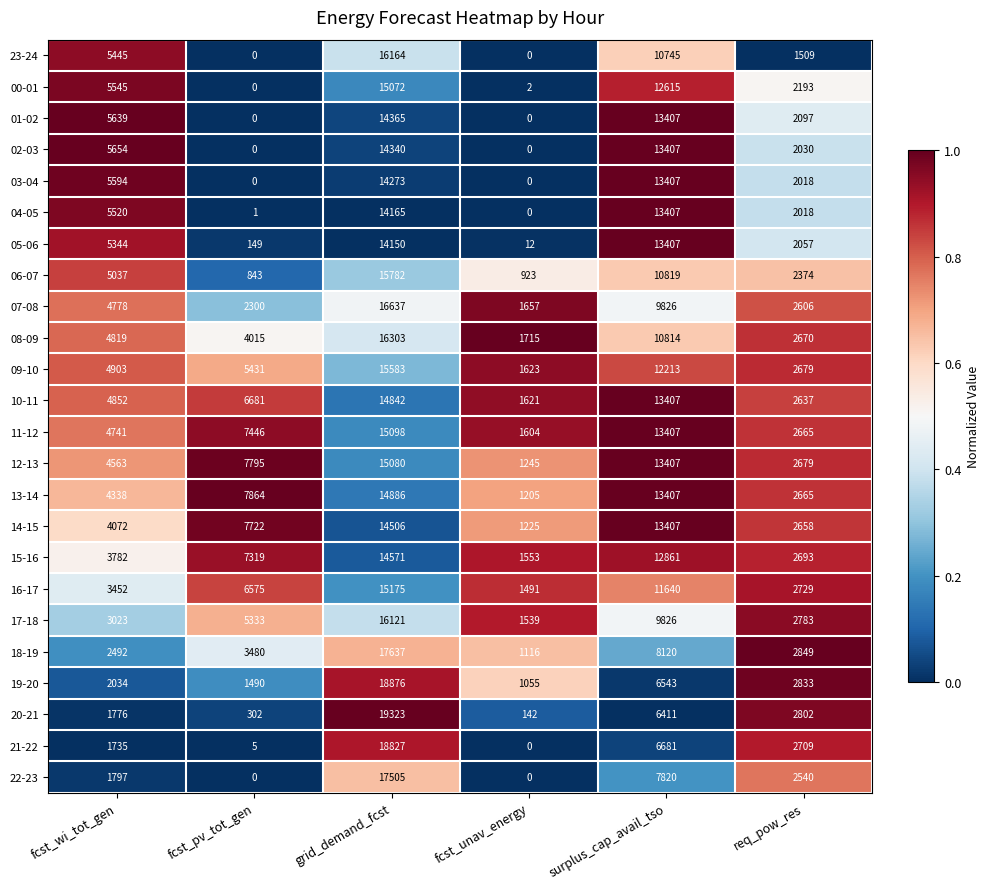

The 14-15 series shows 2106 at fcst_wi_tot_gen. True or false?

False